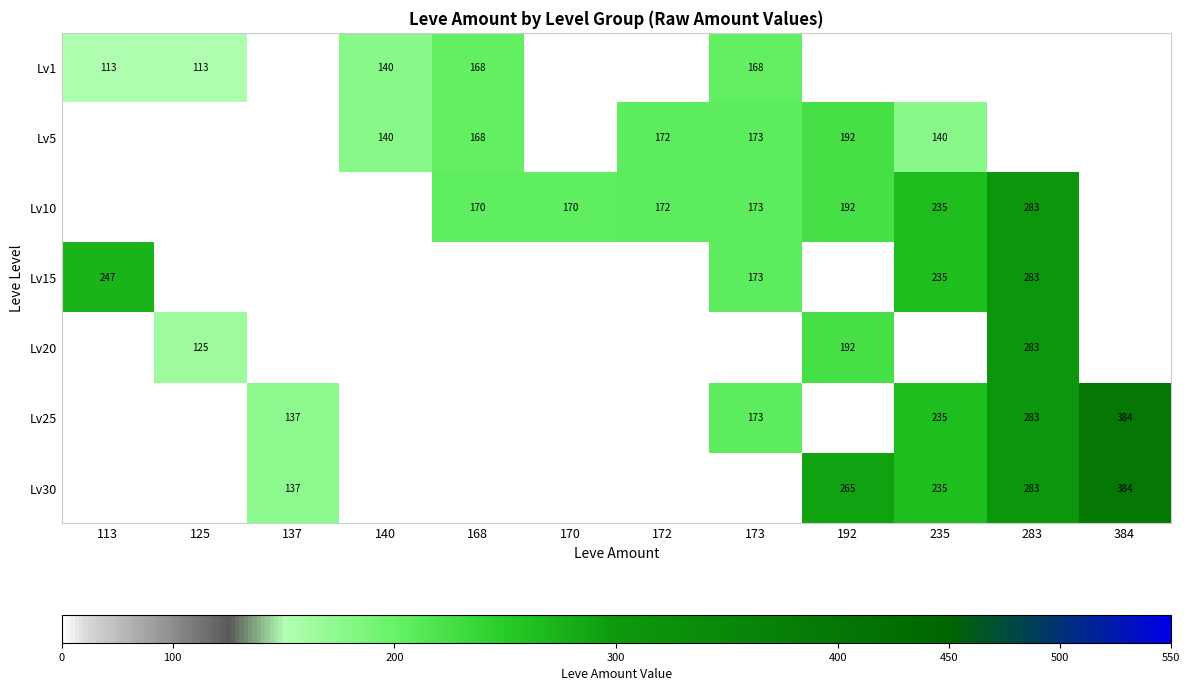

How many series are shown in this chart?

7